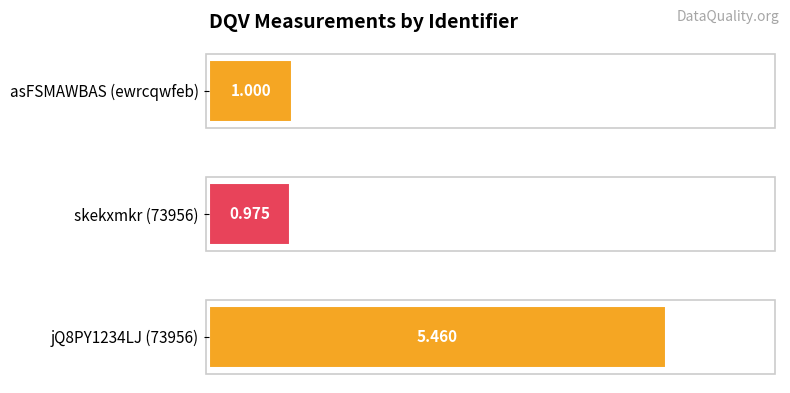

Which has a higher value, asFSMAWBAS (ewrcqwfeb) or skekxmkr (73956)?

asFSMAWBAS (ewrcqwfeb)